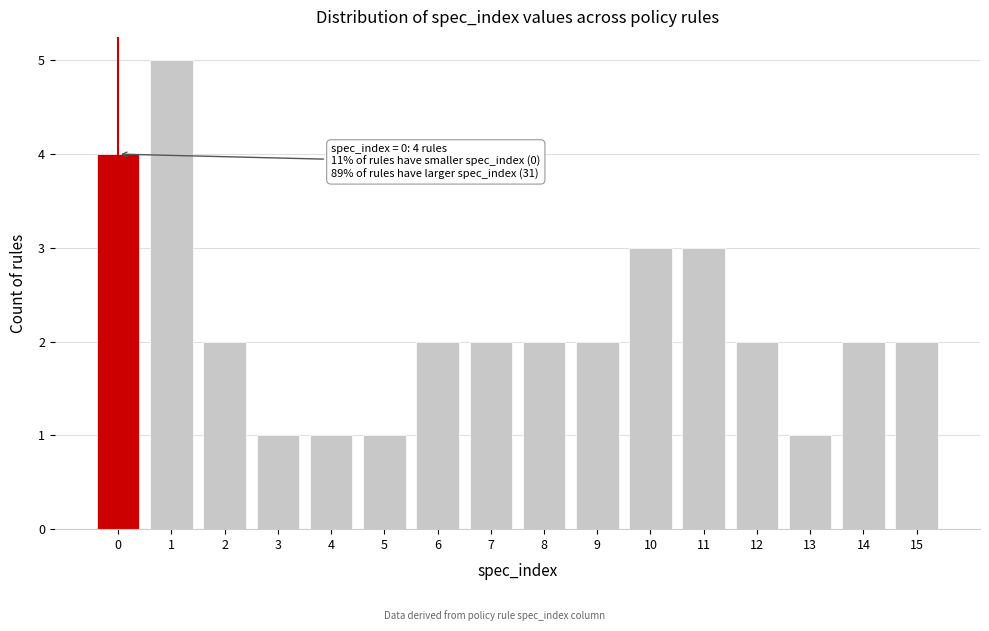

Which range on the x-axis has the tallest bar?

0.5 to 1.5